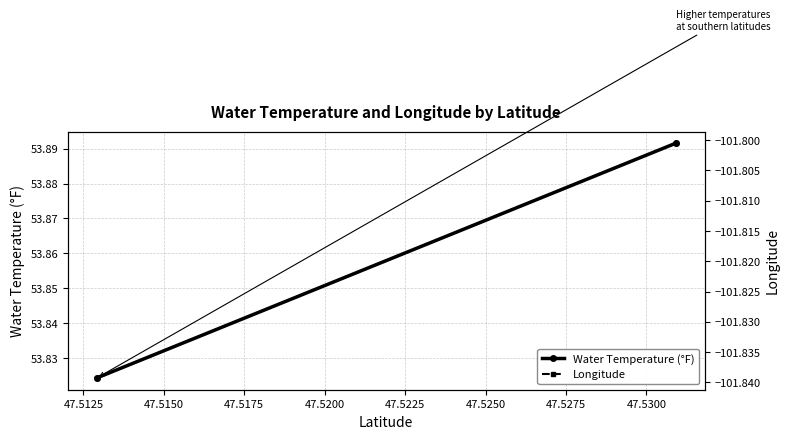

What is the highest value of the Longitude series?

-101.8